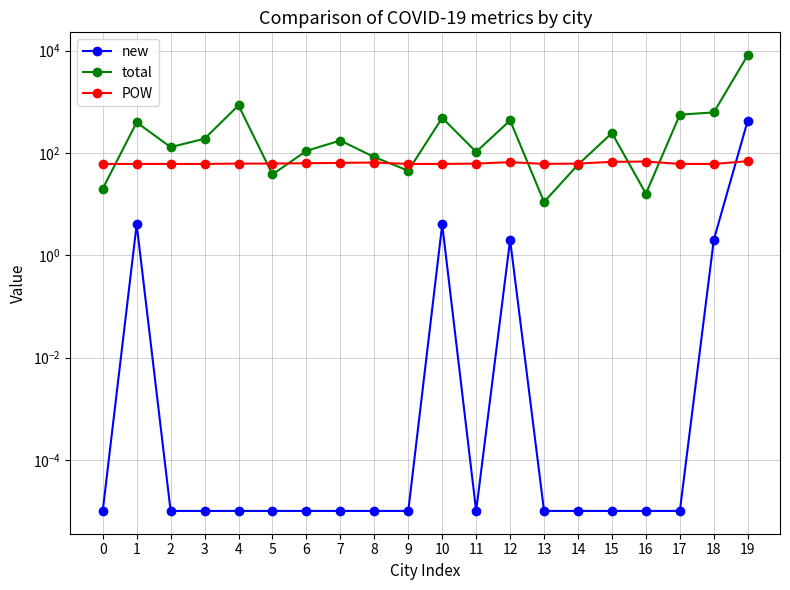

What is the difference between the maximum and second lowest values in the new series?

431.0